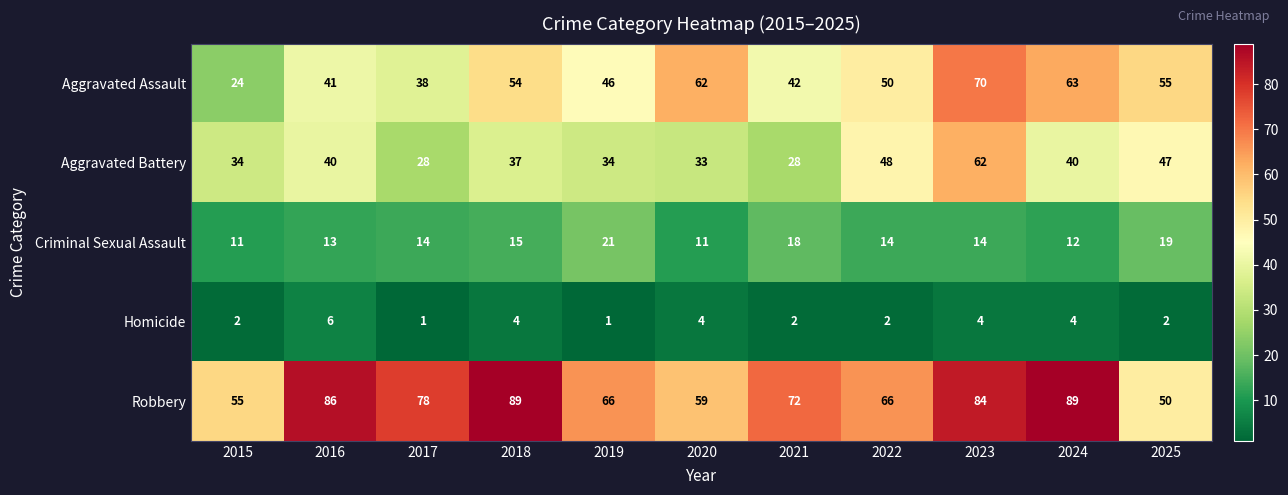

Rank the series by their maximum value, from lowest to highest.

Homicide, Criminal Sexual Assault, Aggravated Battery, Aggravated Assault, Robbery